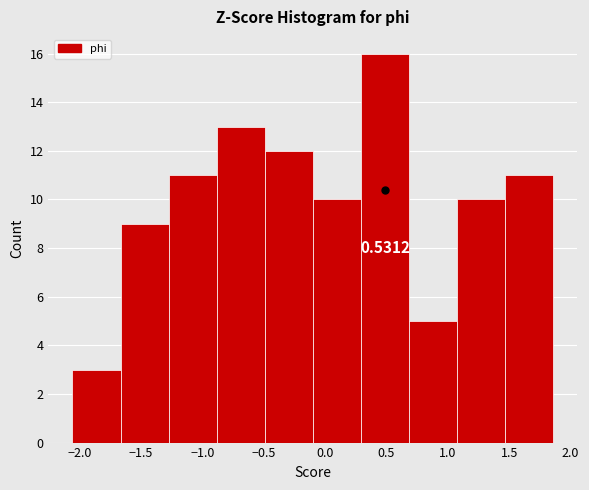

Over which range of the x-axis is the bar tallest?

0.30 to 0.70